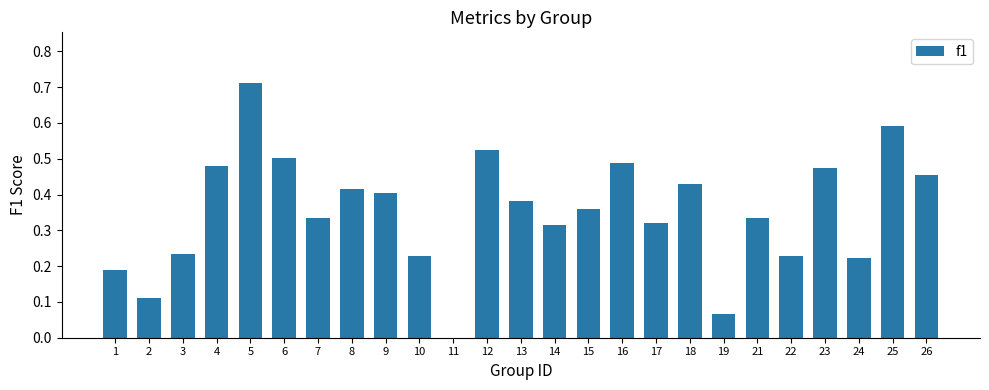

What is the sum of all values?

8.8